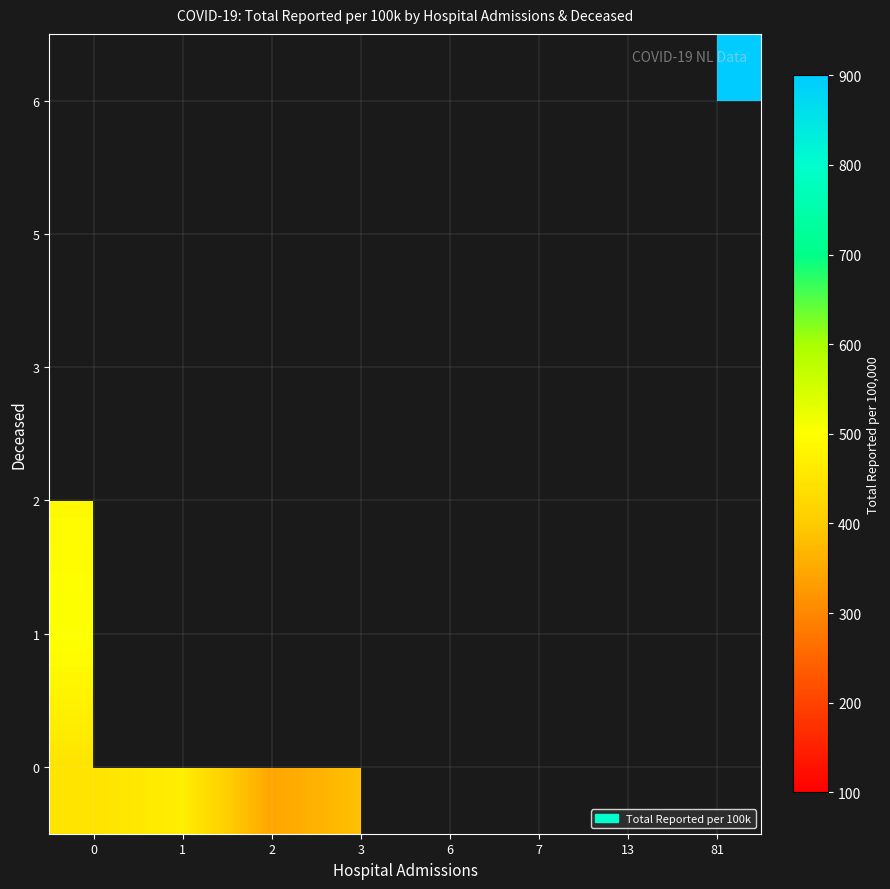

The 2 series shows 160.1 at 0. True or false?

False